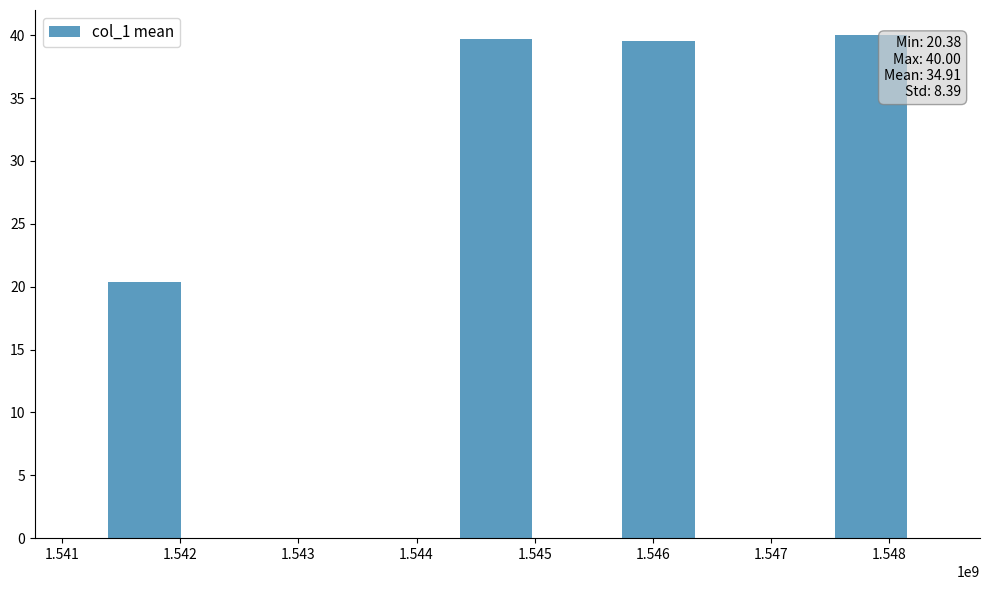

Read the value at 1.542.

20.4